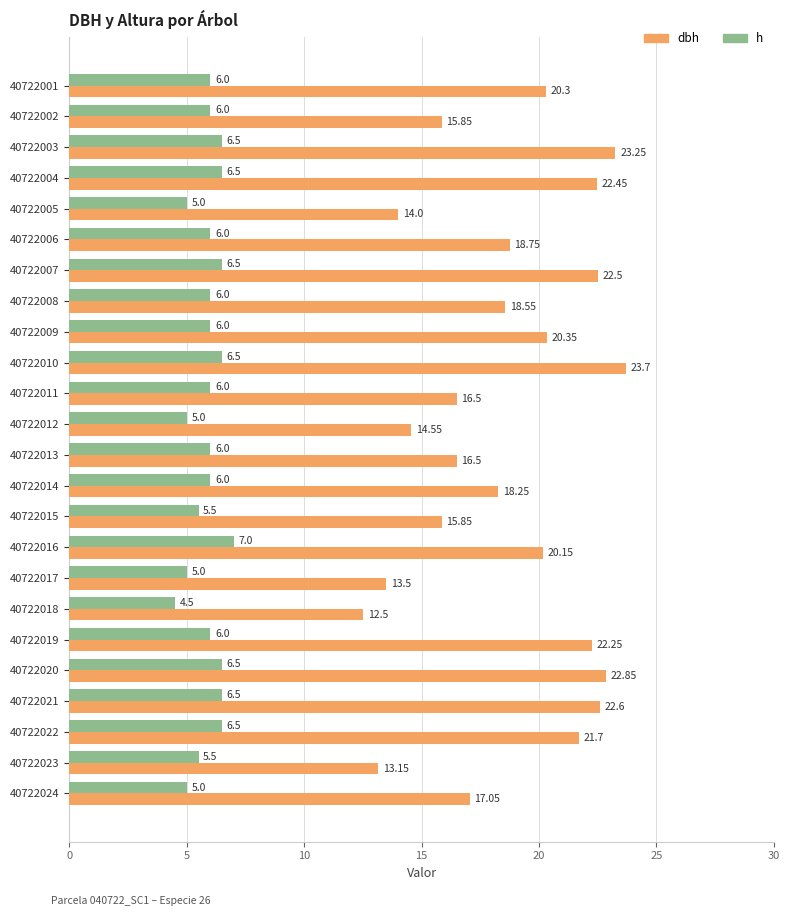

List the series in order of their peak value, highest first.

dbh, h